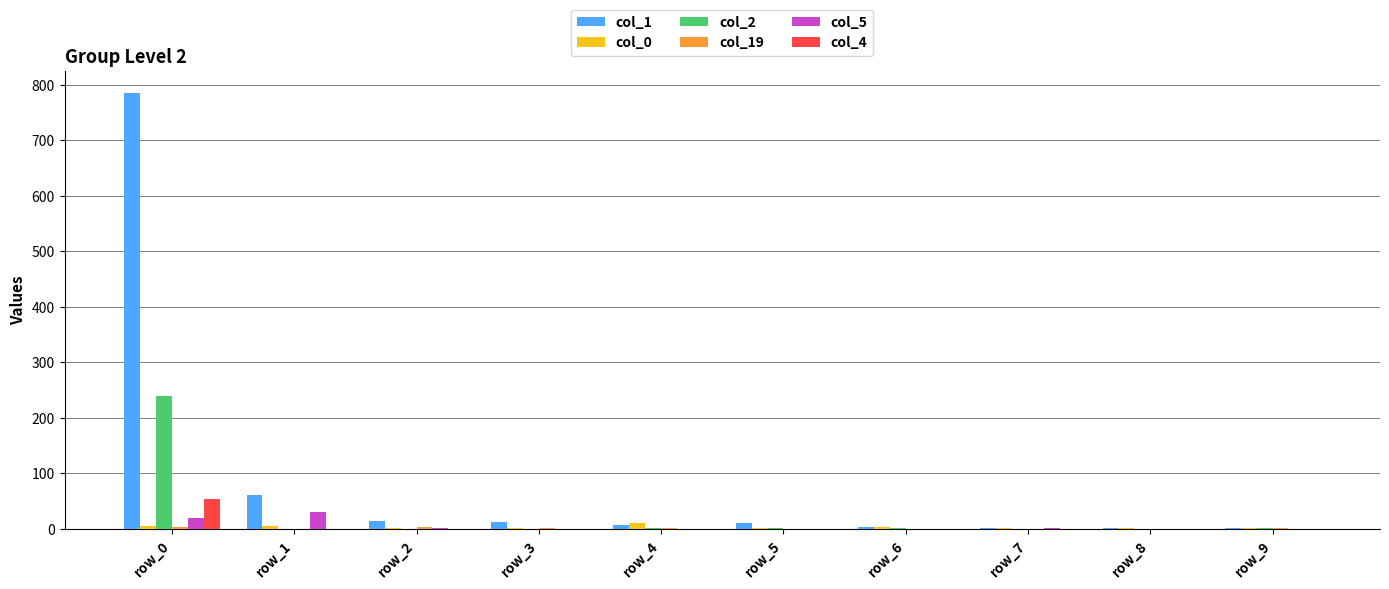

How many series are shown in this chart?

6